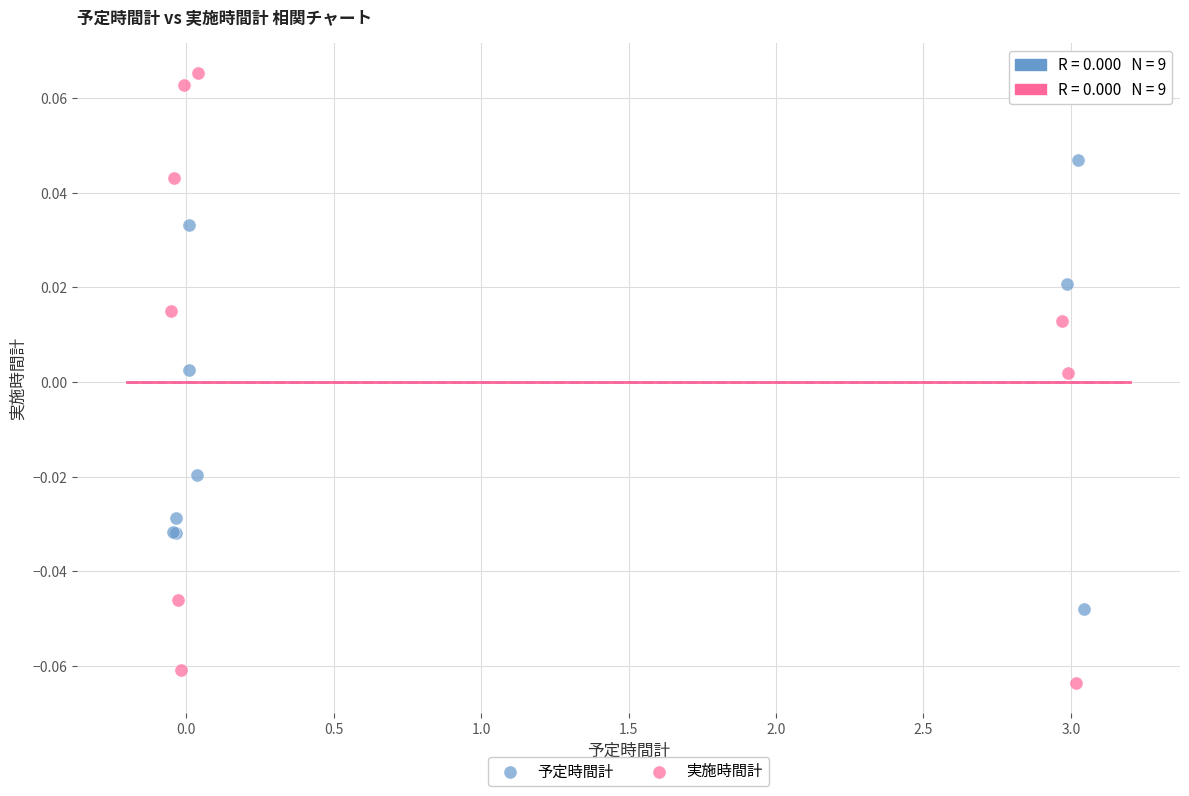

Which series has the largest Y range (max minus min)?

実施時間計